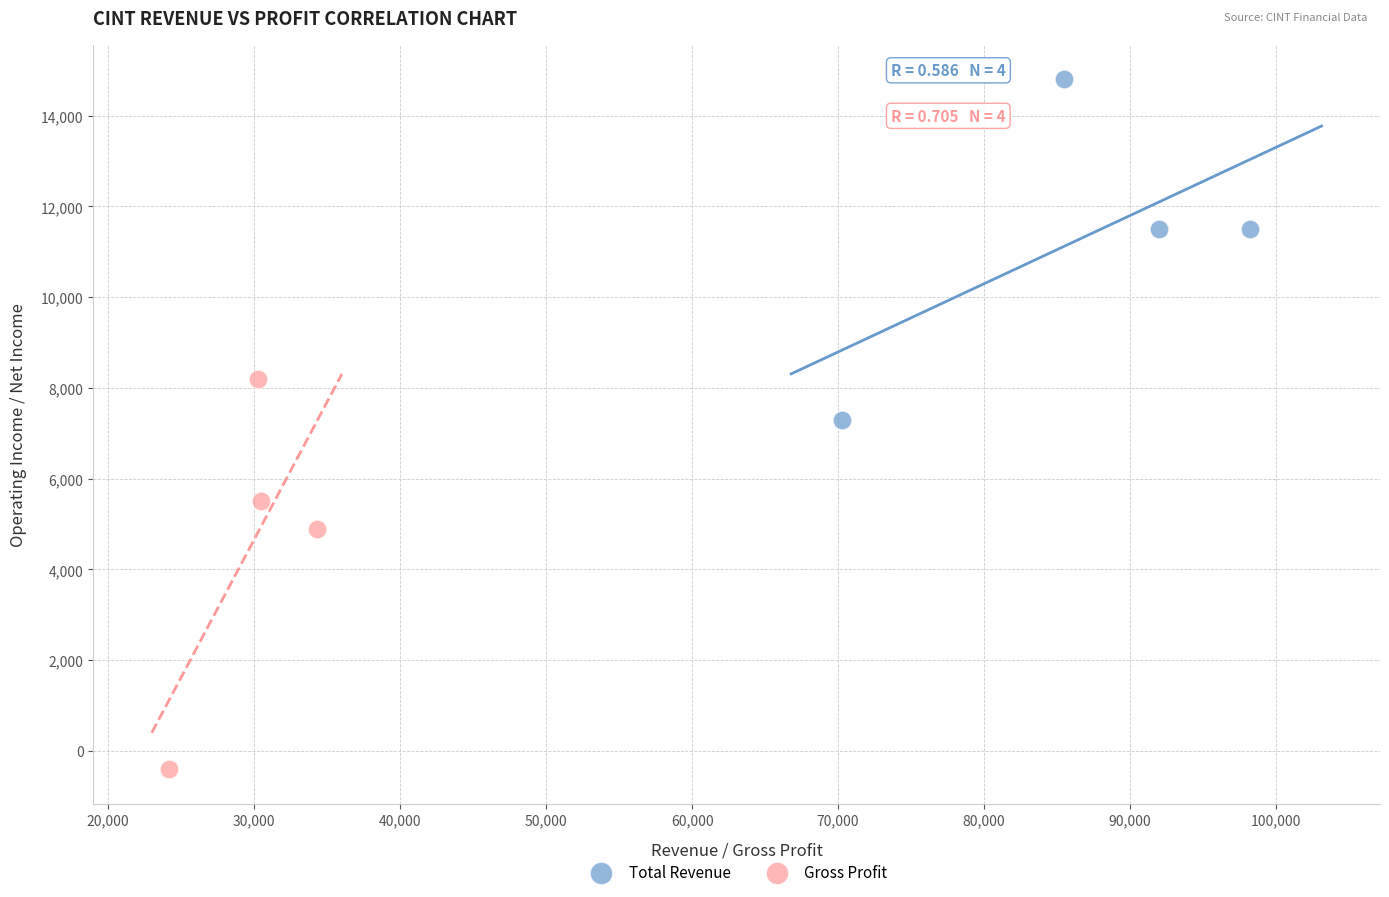

Which series contains the lowest Y value?

Gross Profit